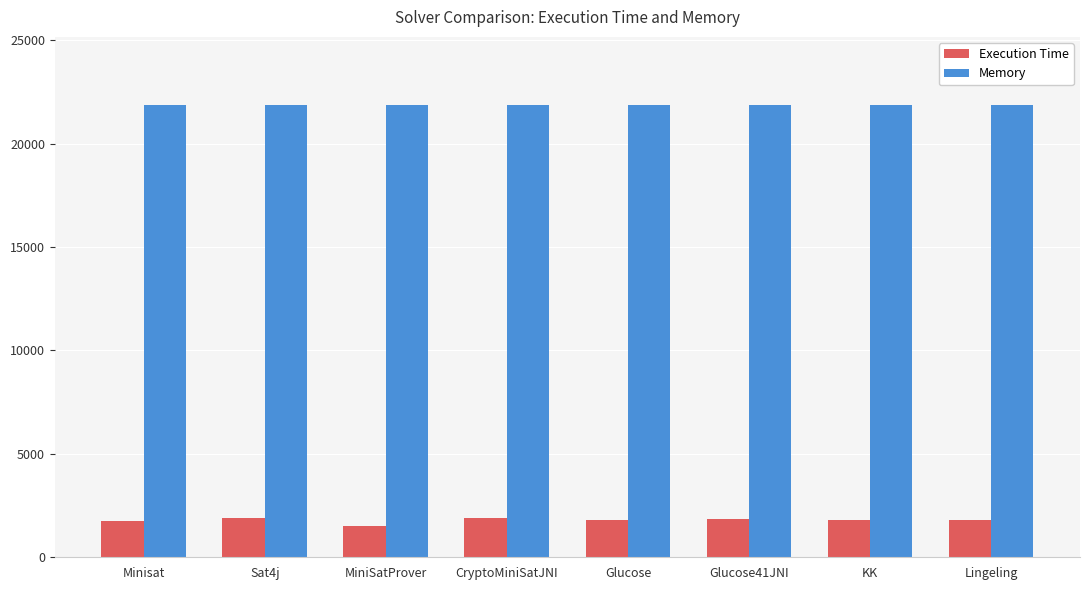

How many bars are there in each group?

2